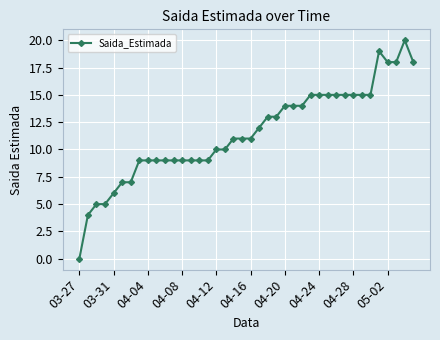

What is the greatest value displayed?

20